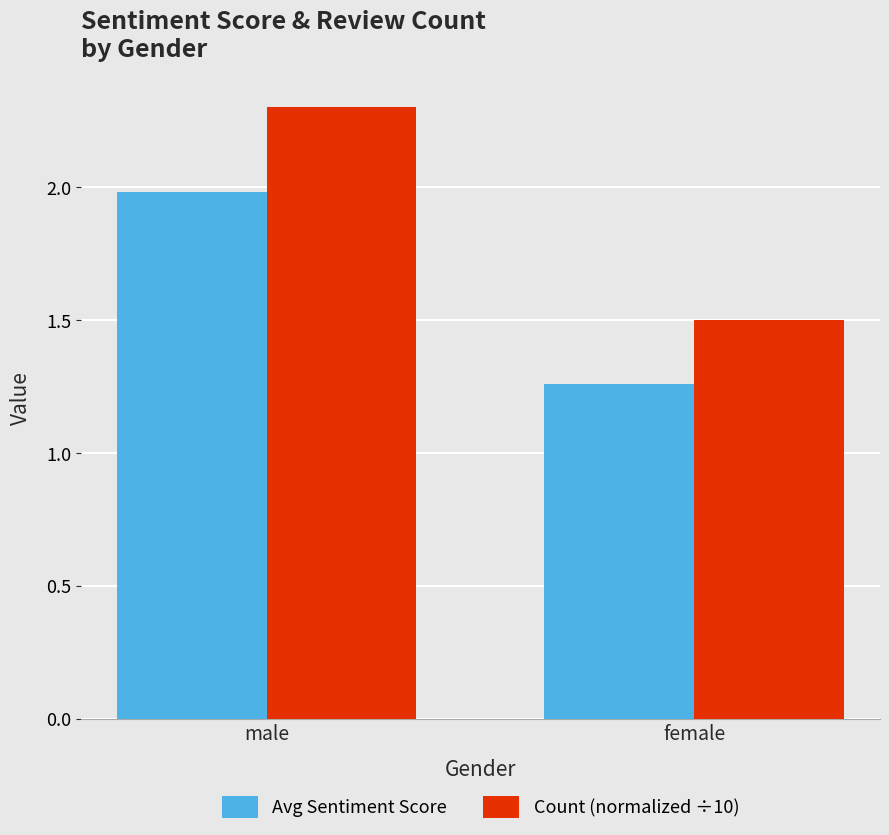

Is it true that Avg Sentiment Score equals 1.3 at male?

False